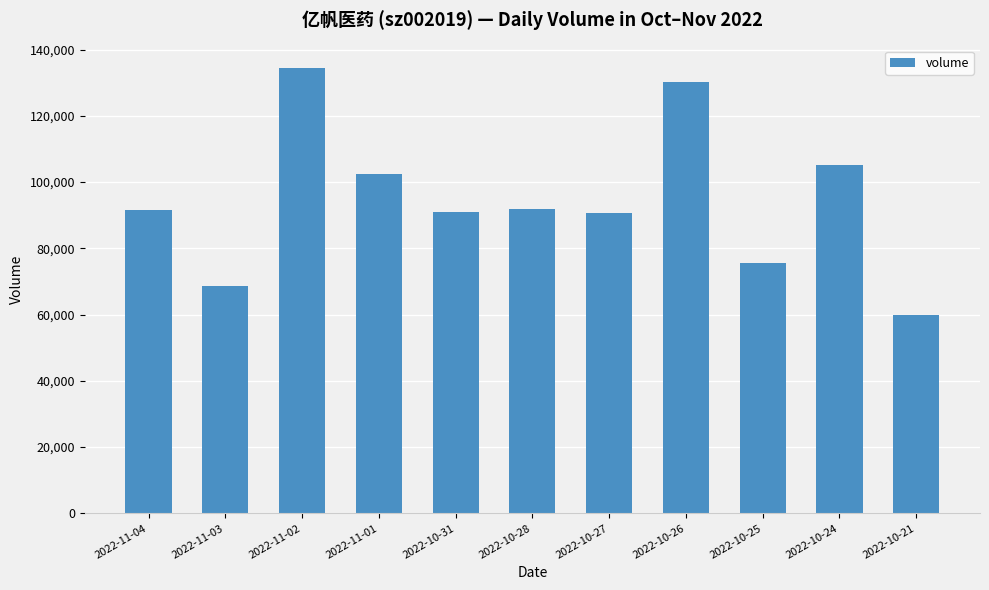

Which label corresponds to the smallest value in the chart?

2022-10-21